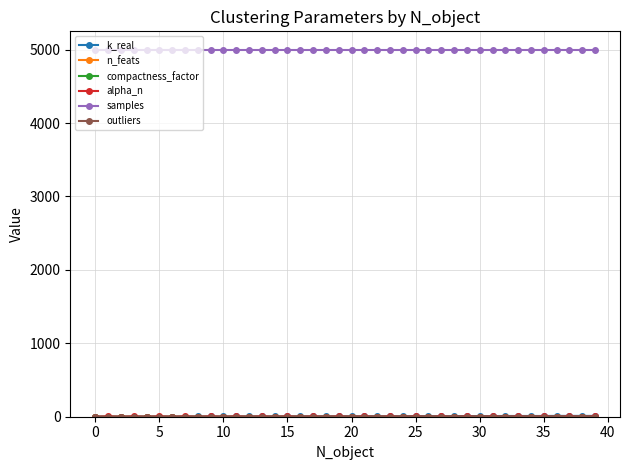

What is the maximum value shown in the chart?

5000.0